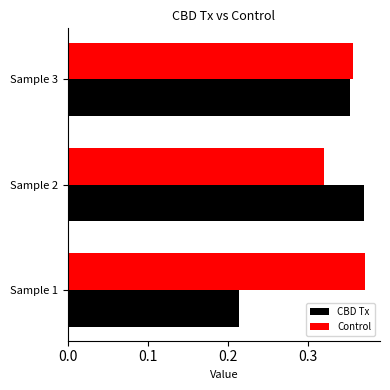

Rank the series by their average value, from highest to lowest.

Control, CBD Tx